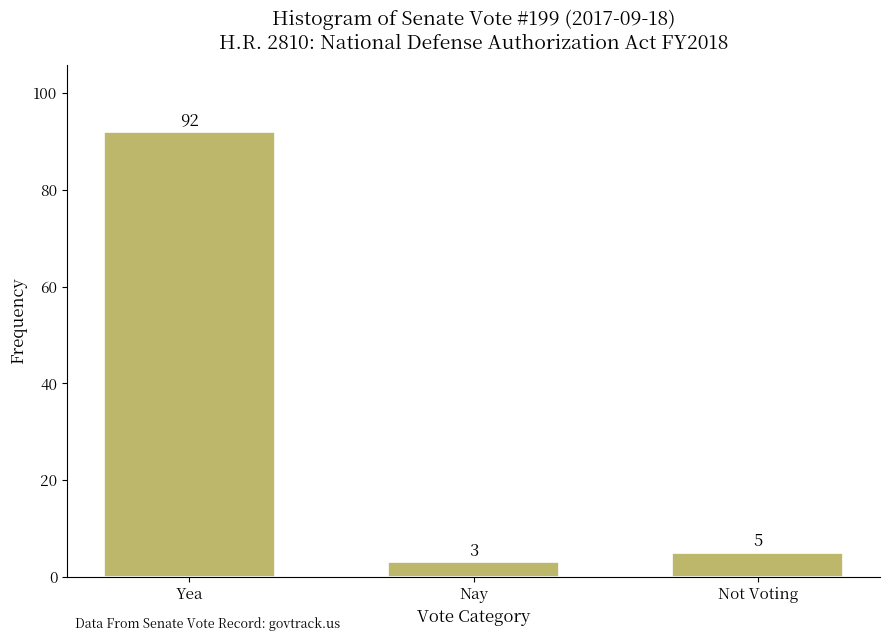

Reading left to right, what are all the values shown in this chart?

Yea=92	Nay=3	Not Voting=5